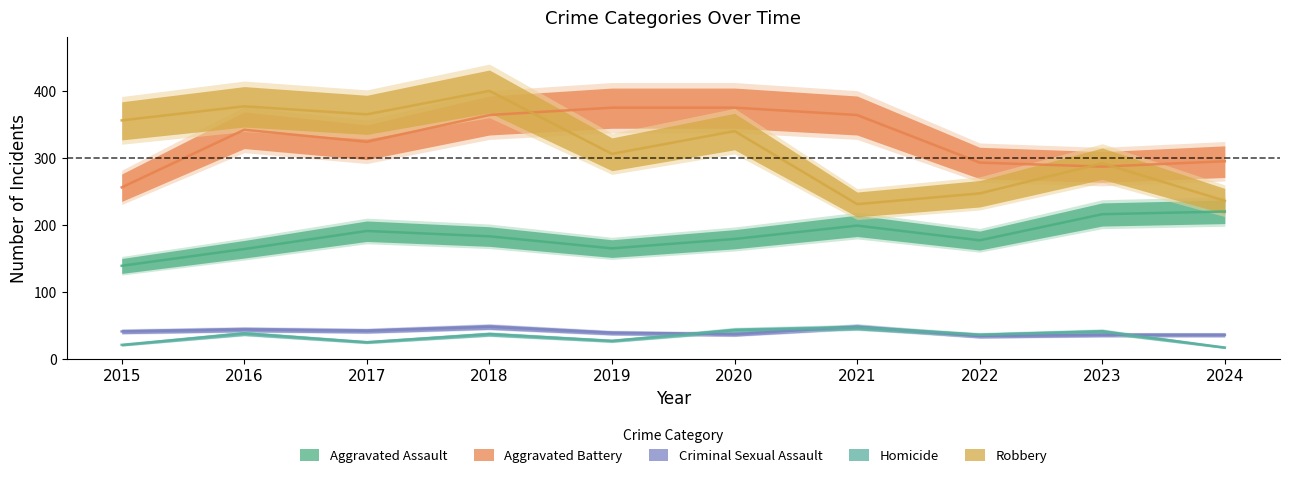

Which category has the highest value in the Criminal Sexual Assault series?

2018